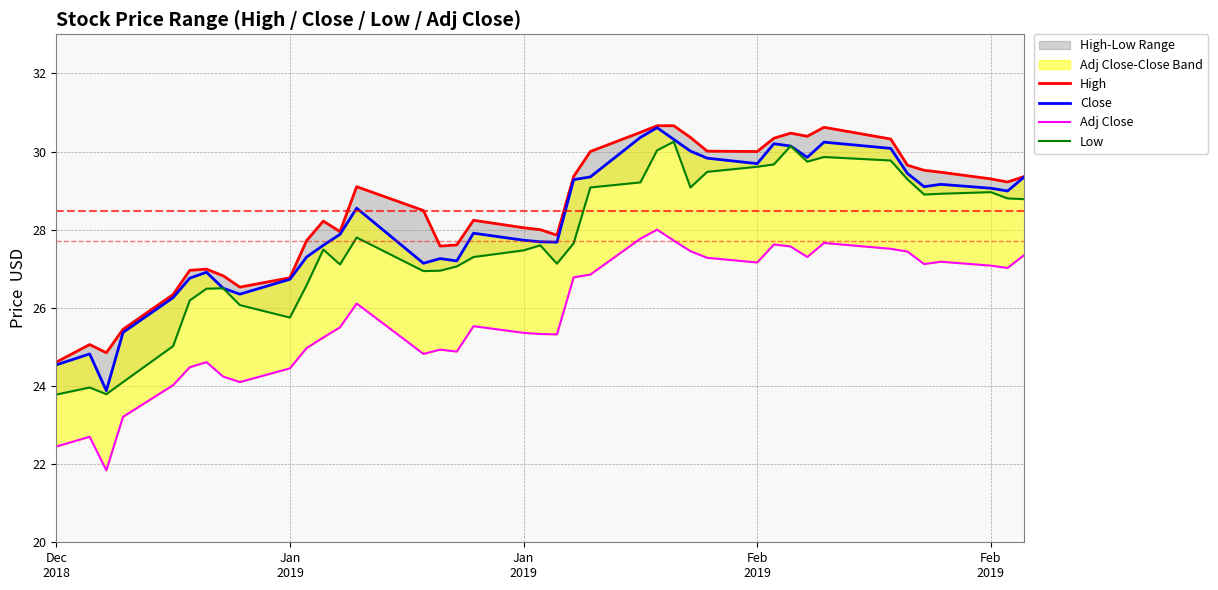

Count the number of categories in the chart.

40